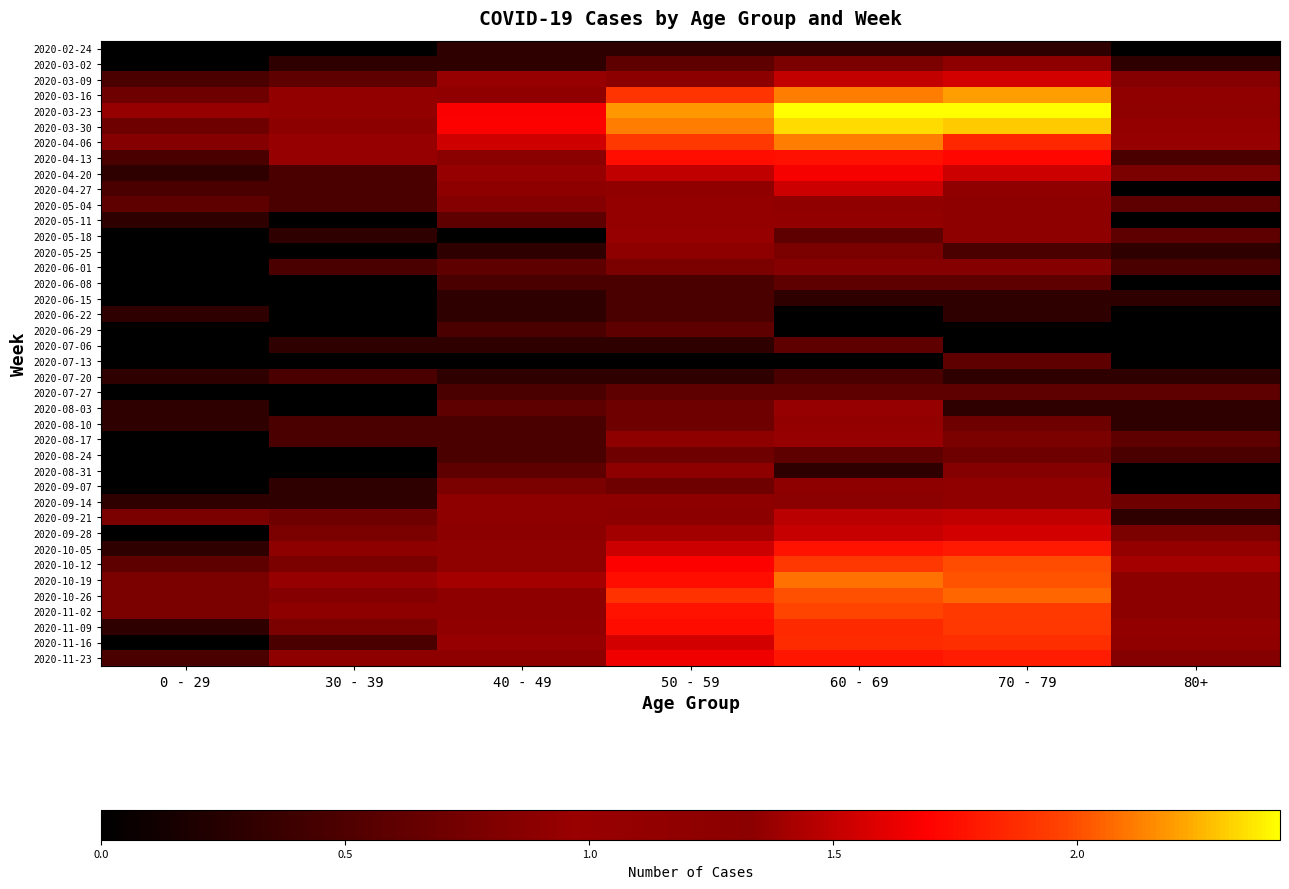

What is the total value across all series at 80+?

23.1